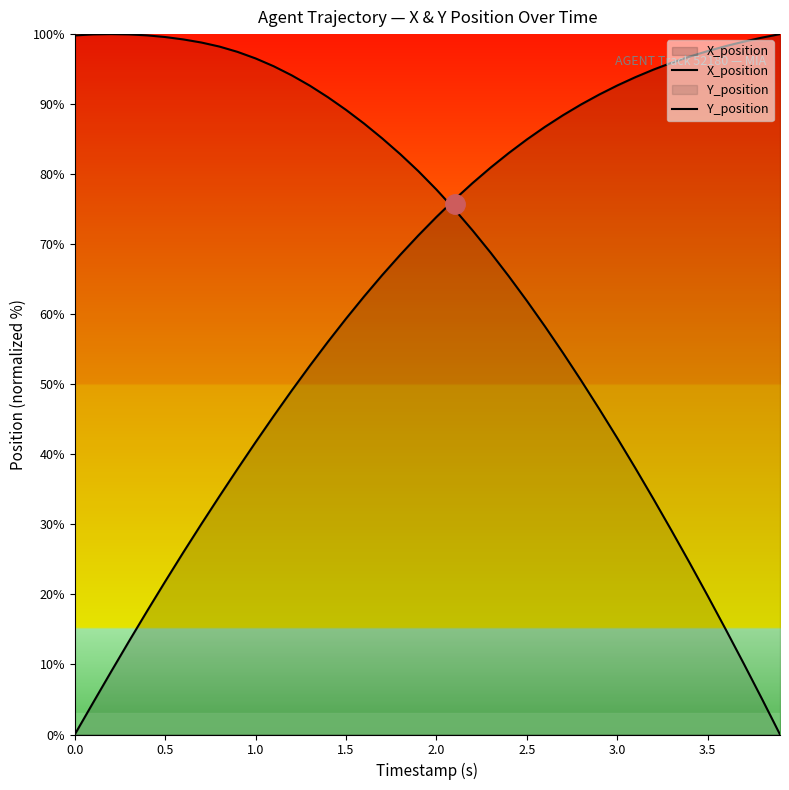

How many lines are shown in the chart?

2